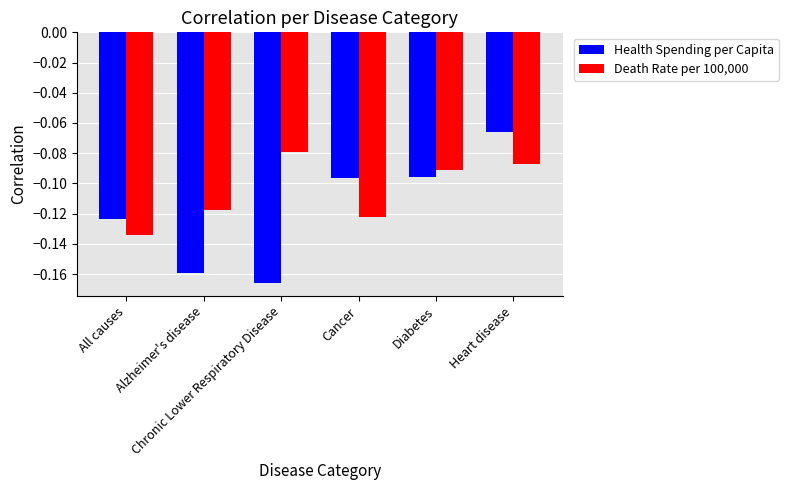

Which series has the largest total across all categories?

Death Rate per 100,000